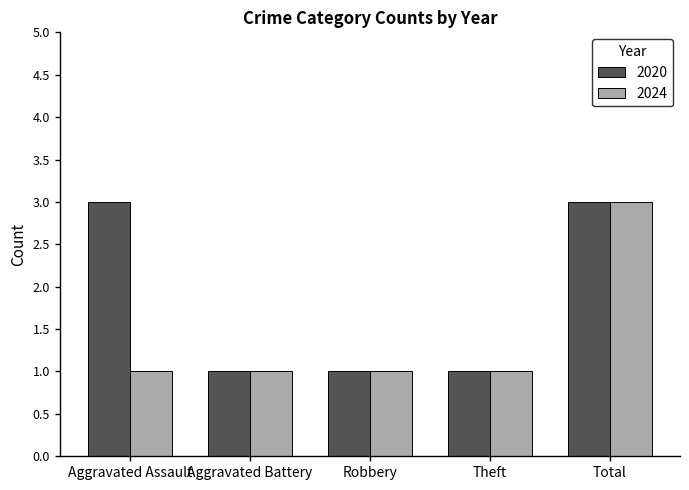

Between Aggravated Assault and Theft, which series saw the biggest shift?

2020